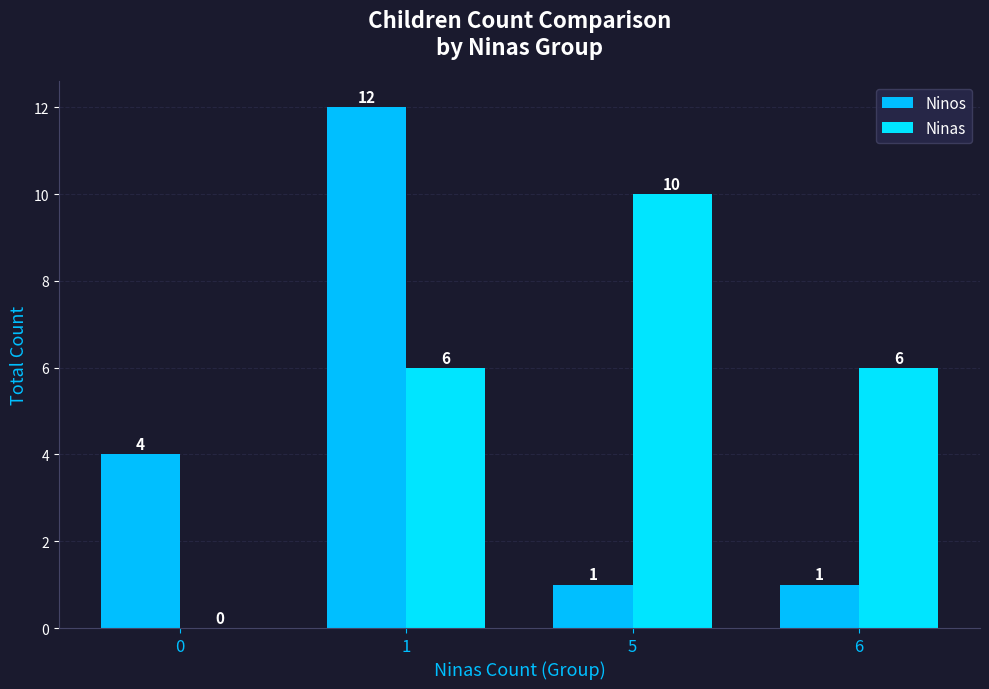

How many categories are shown in the chart?

4